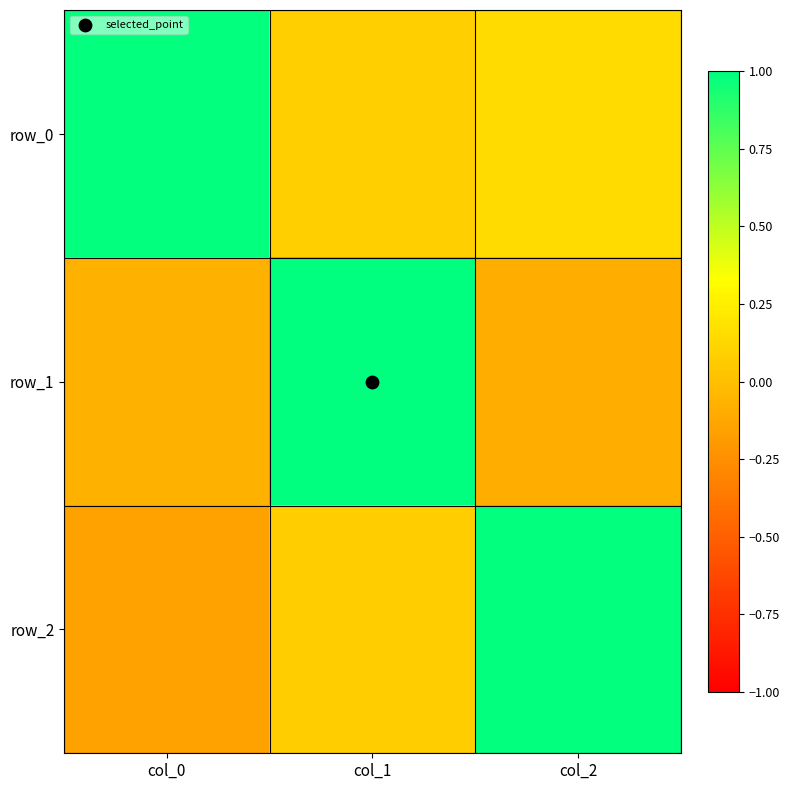

The value of row_1 at col_1 is 0.3. True or false?

False